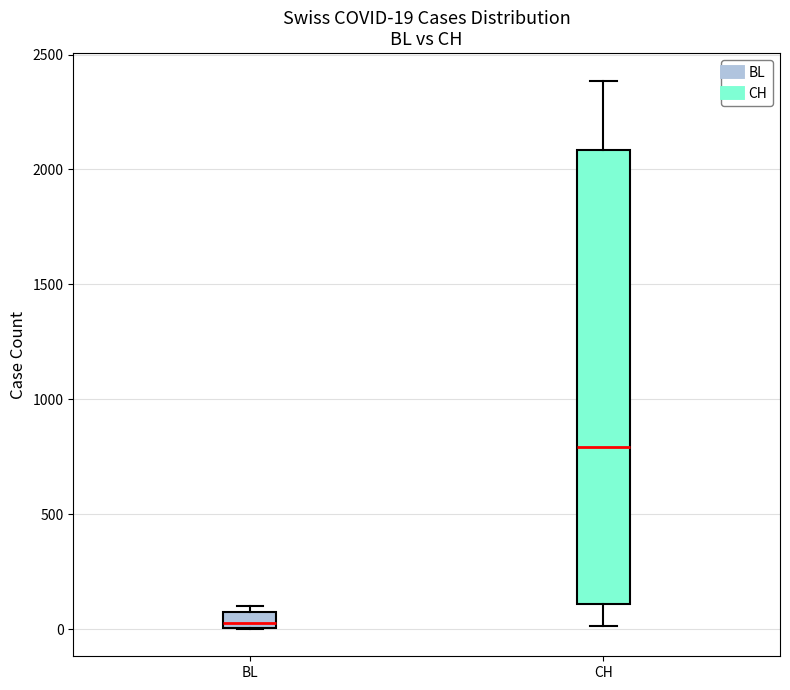

Comparing the boxes themselves (not the whiskers), which one is the tallest?

CH